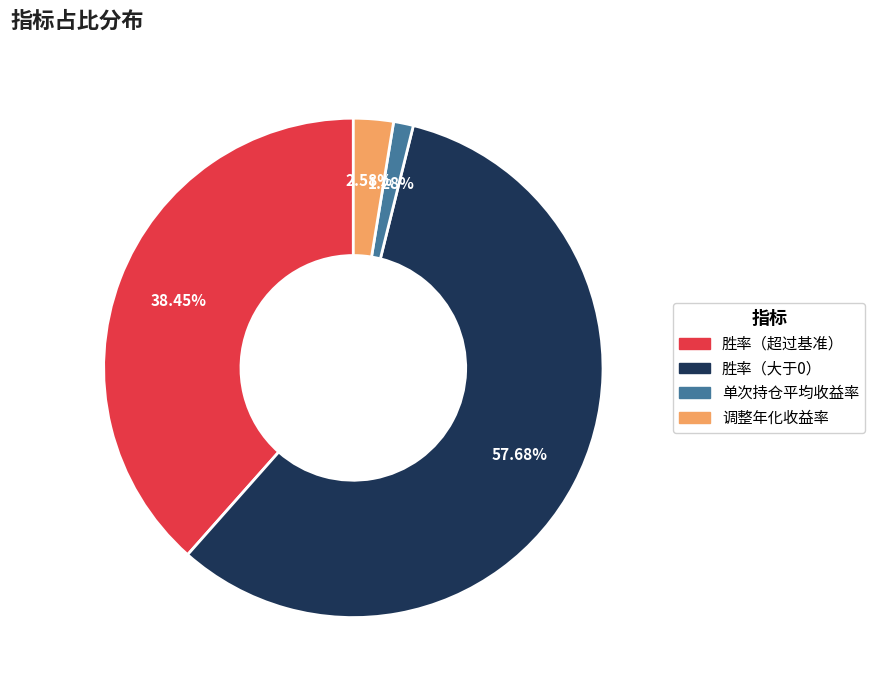

Is it true that 胜率（超过基准） is 30% of the pie?

False